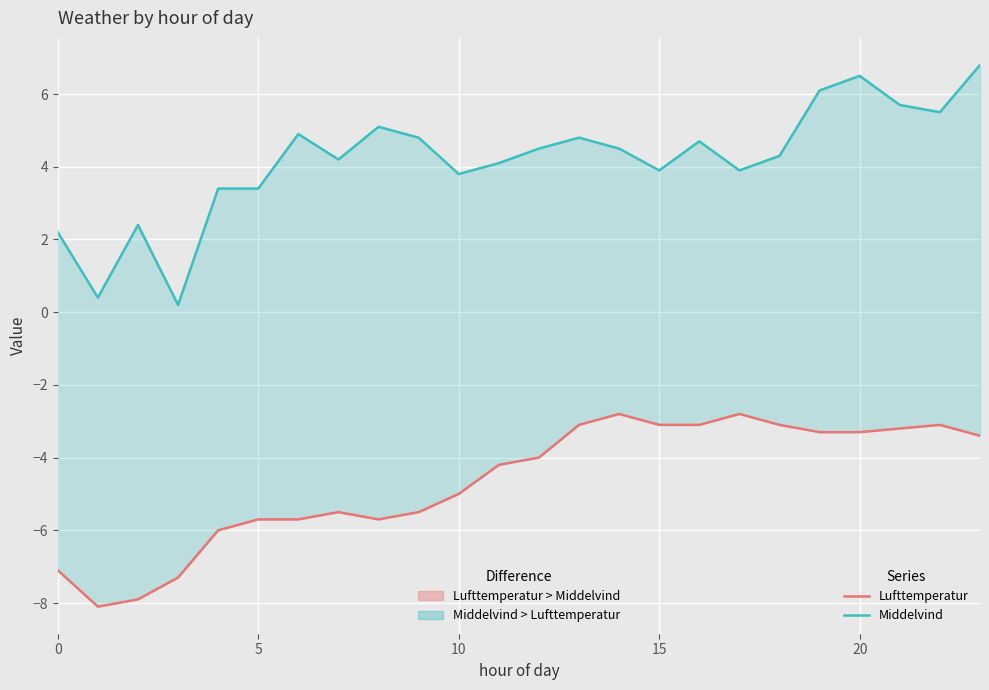

What is the label of the 7th point from the left?

6